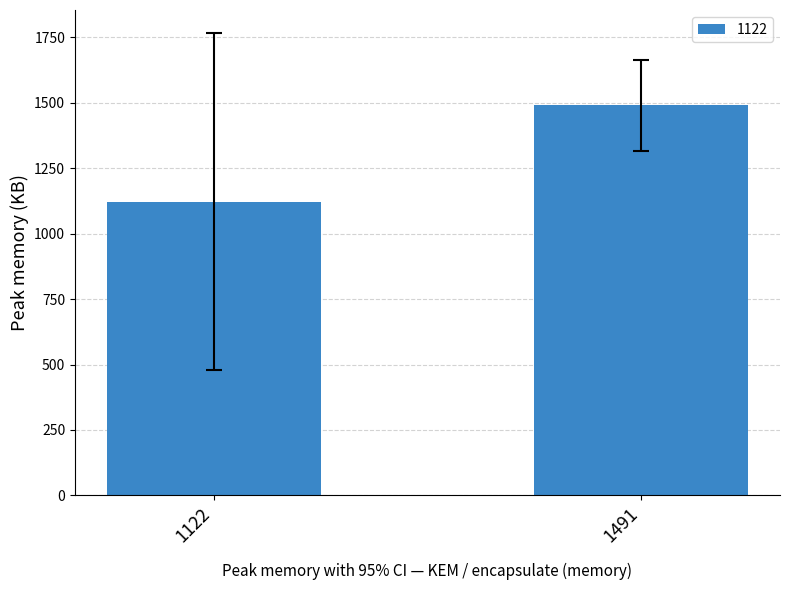

Is it true that the value at 1122 is 1122?

True